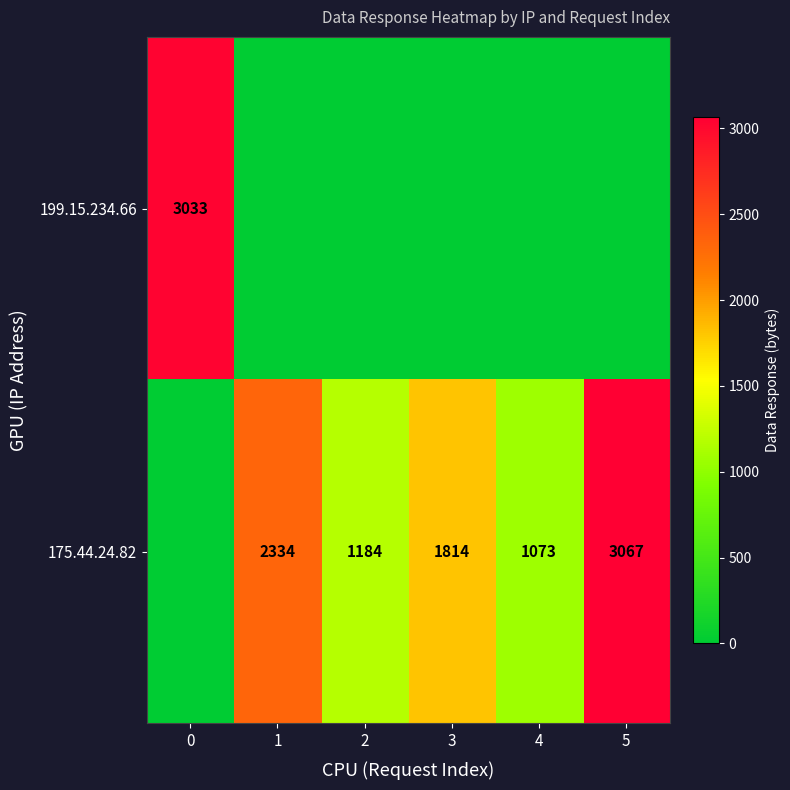

What is the spread (max minus min) of values at 0?

3033